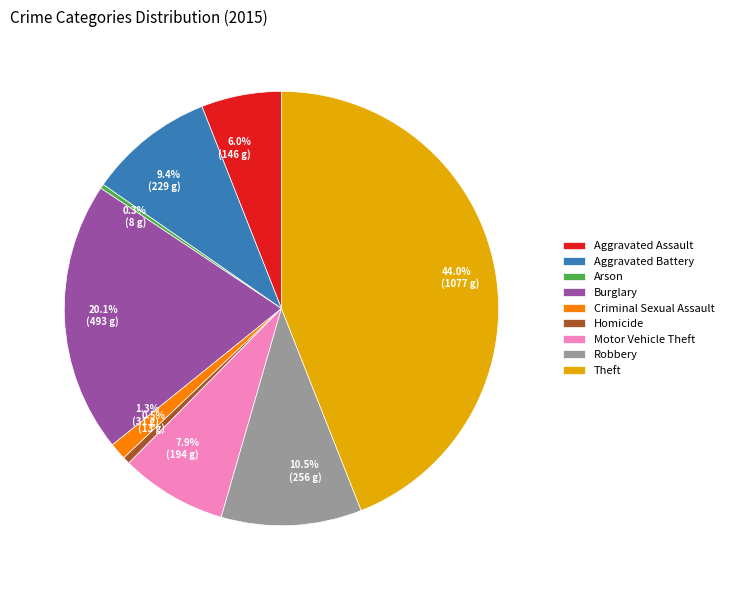

How many slices are in this pie chart?

9